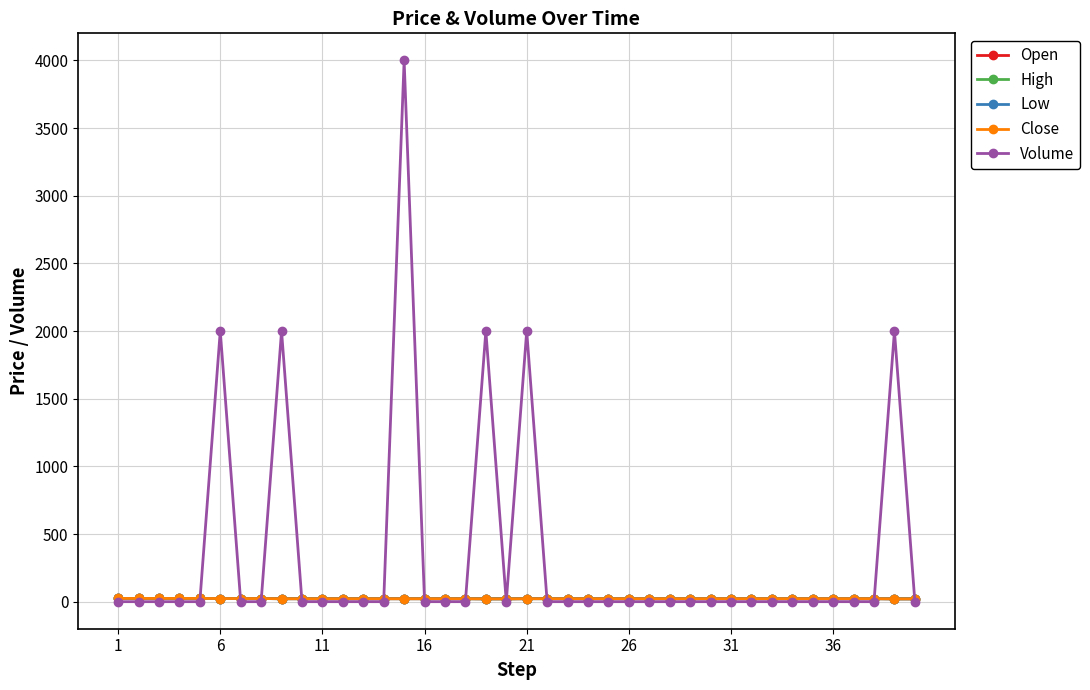

Does the chart have visible grid lines?

Yes